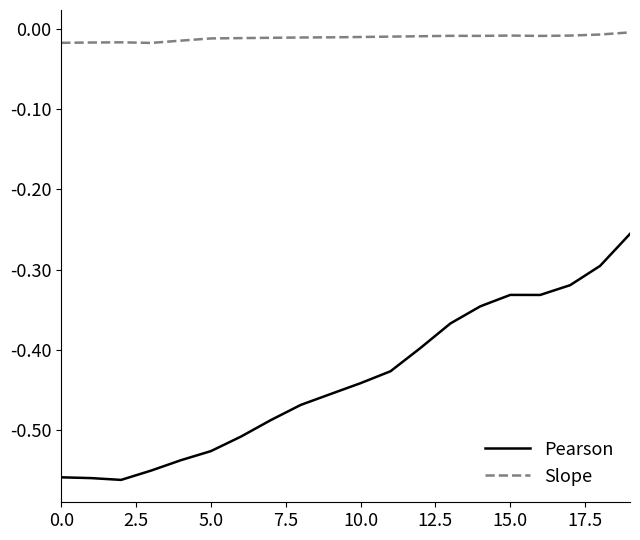

List the series in order of their overall mean, lowest first.

Pearson, Slope